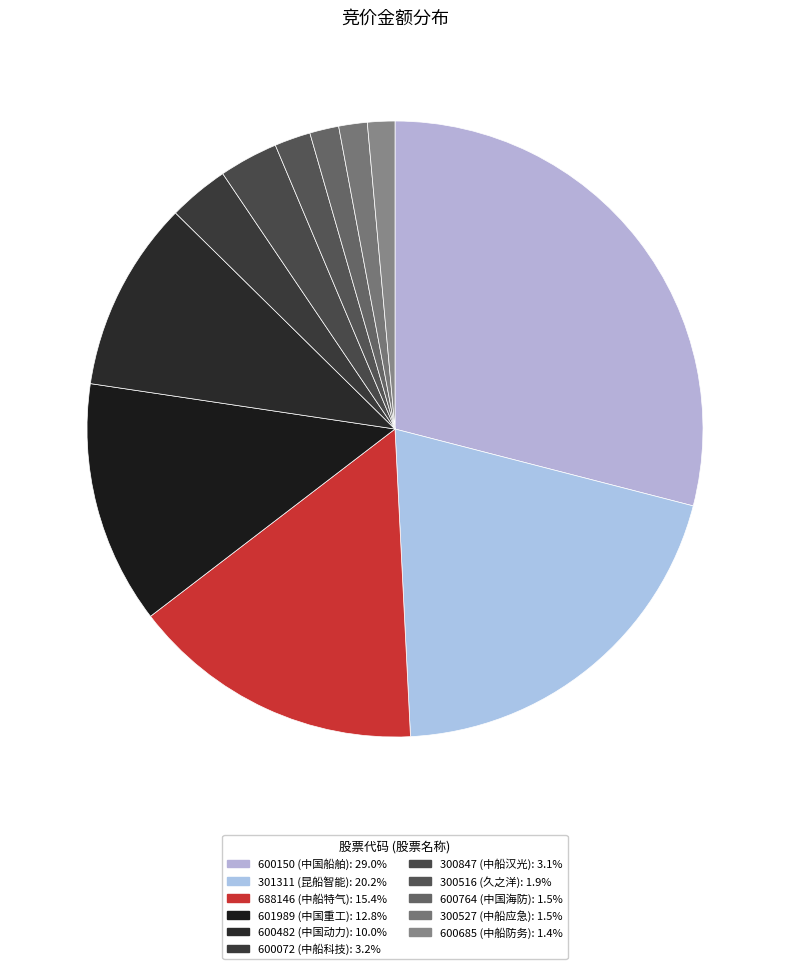

To the nearest percent, what is the average slice percentage?

9%